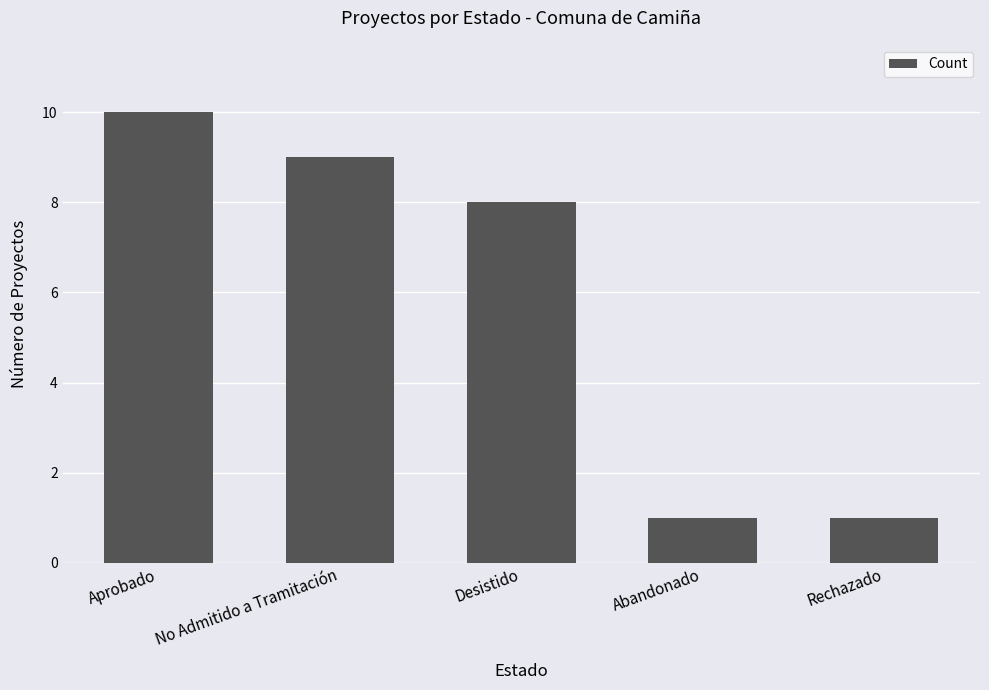

What position from the right is Aprobado?

5